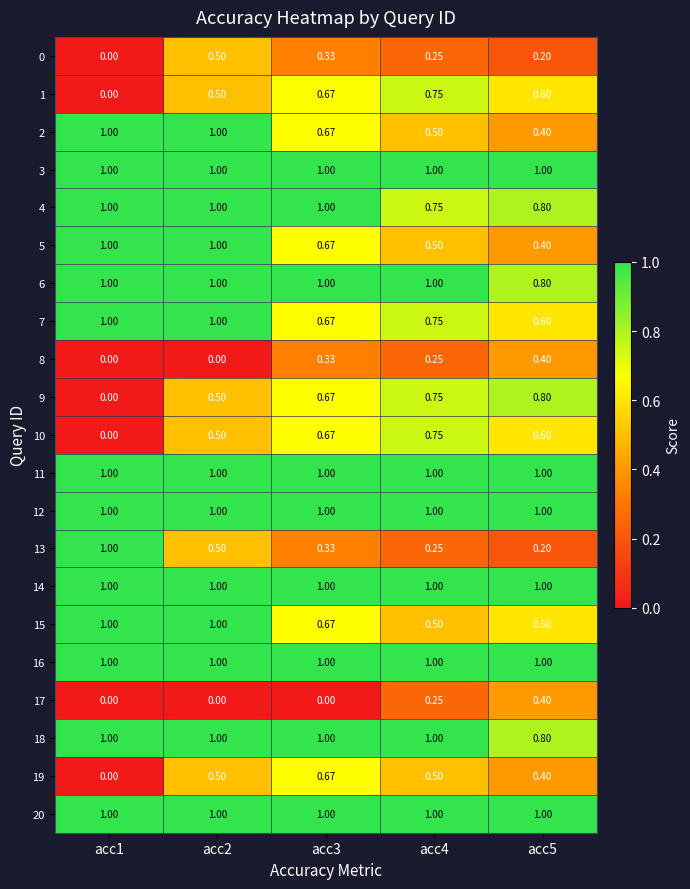

At how many categories does at least one series exceed 0?

5